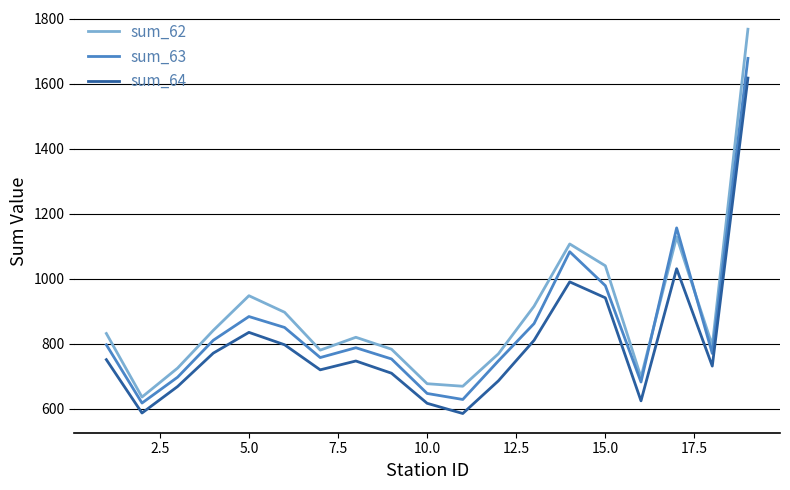

How many intersections are there between sum_62 and sum_63?

2